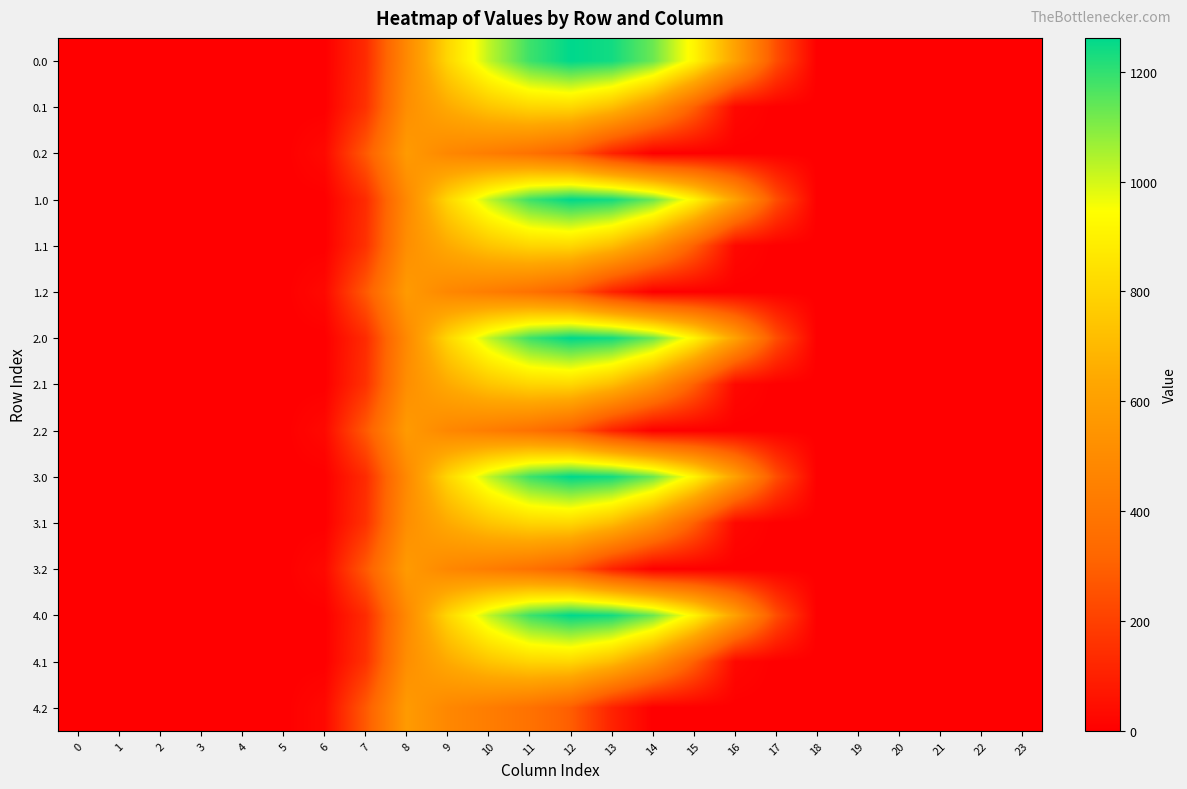

At how many categories does at least one series exceed 206?

11